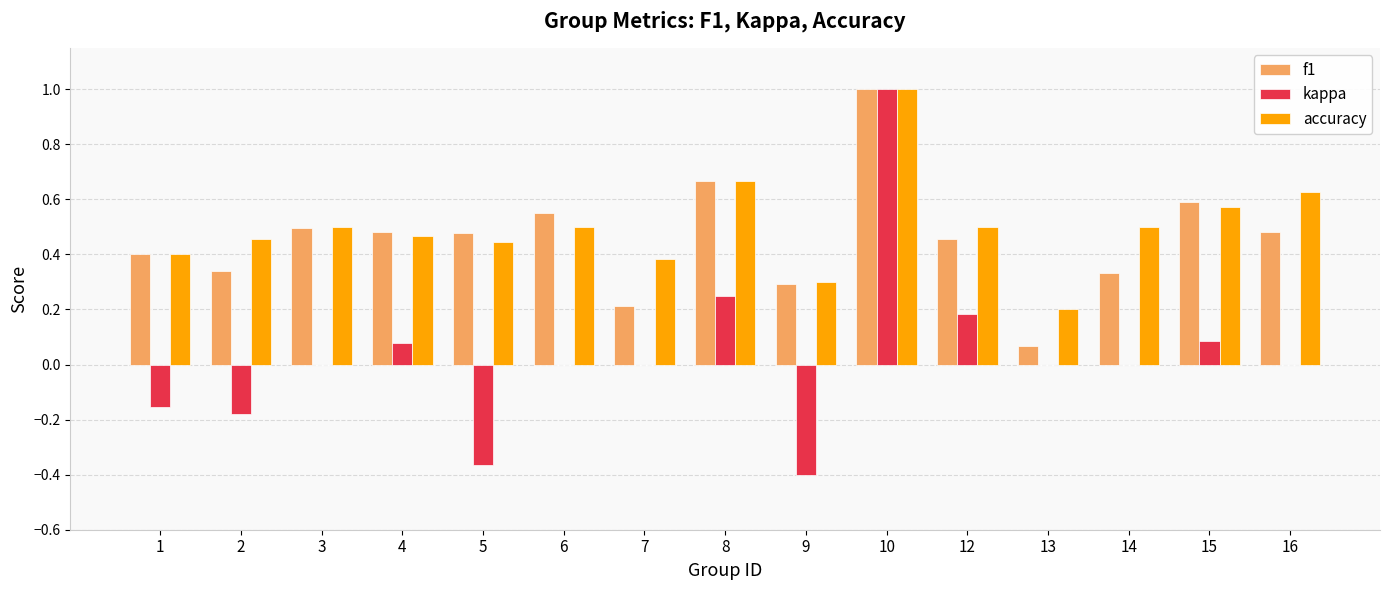

True or false: f1 has a value of 0.6 at 10.

False